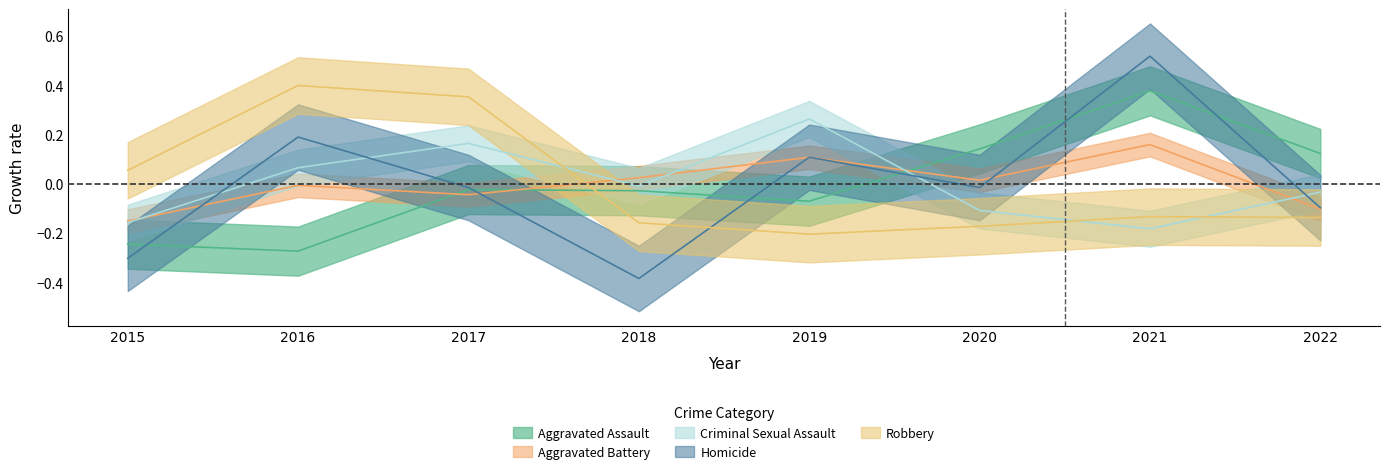

Between 2019 and 2021, which series saw the biggest shift?

Aggravated Assault